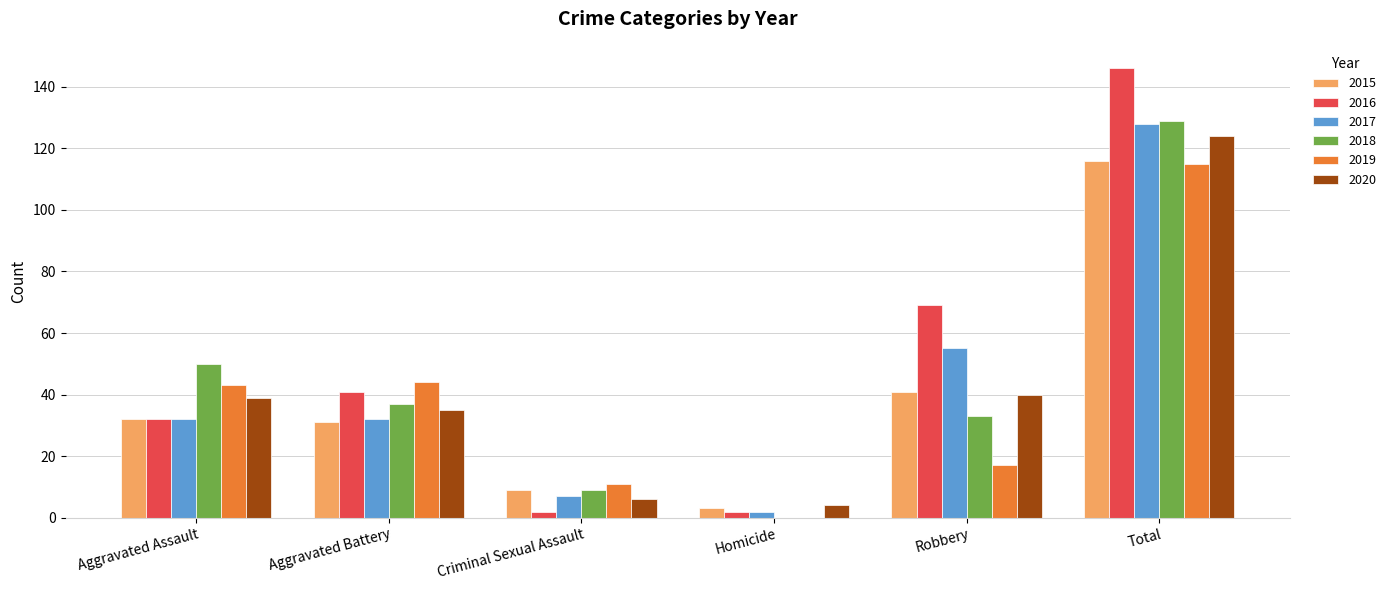

What is the total value across all series at Total?

758